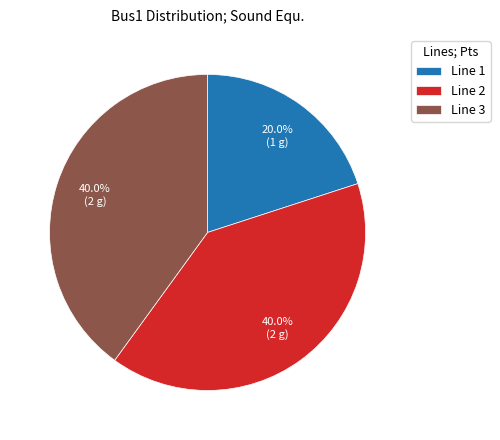

Does any single category account for the majority?

No